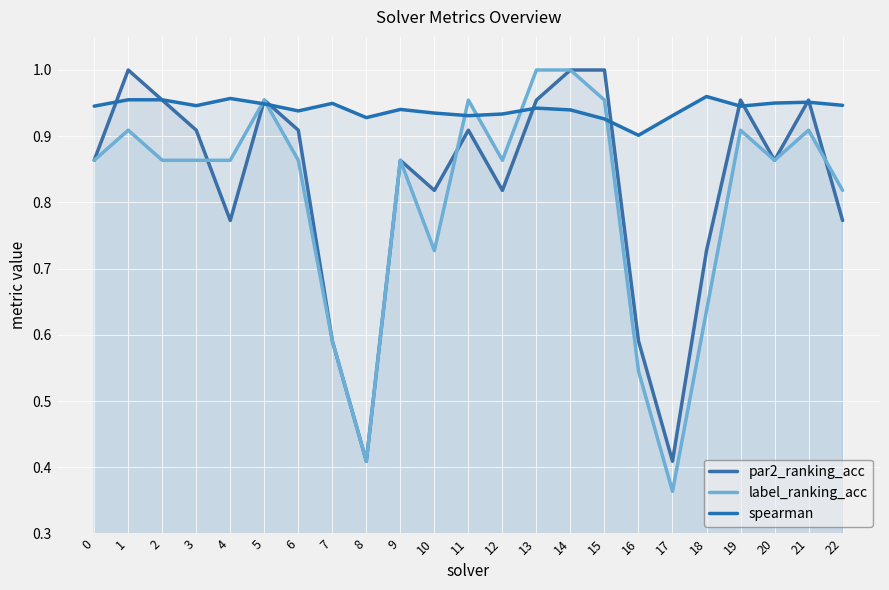

At which category is the sum across all series the highest?

14